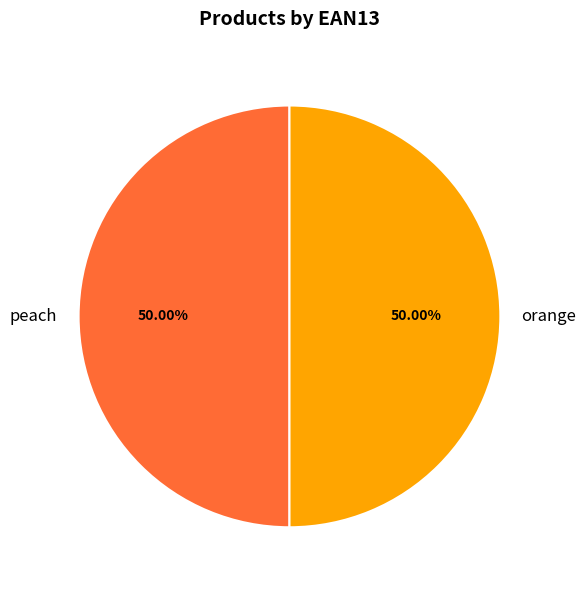

To the nearest percent, what is the combined percentage of orange and peach?

100%